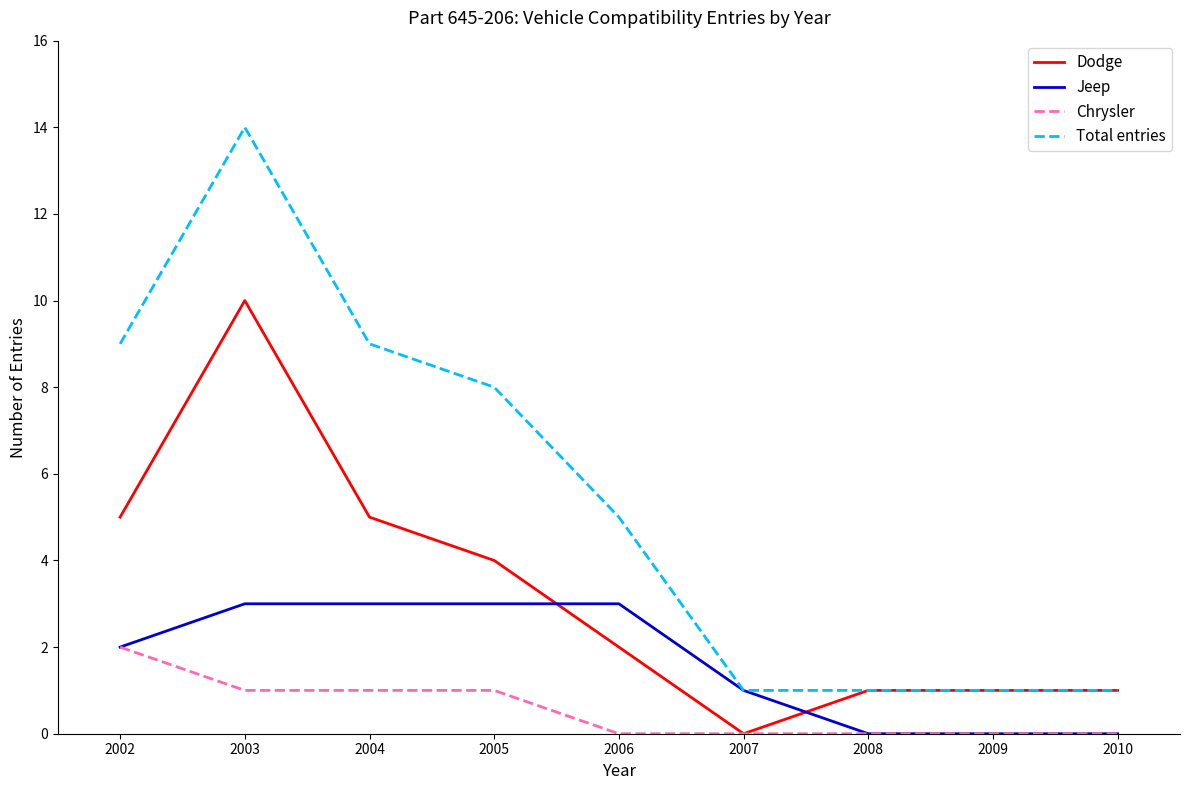

How many Jeep values are between 0 and 3?

9